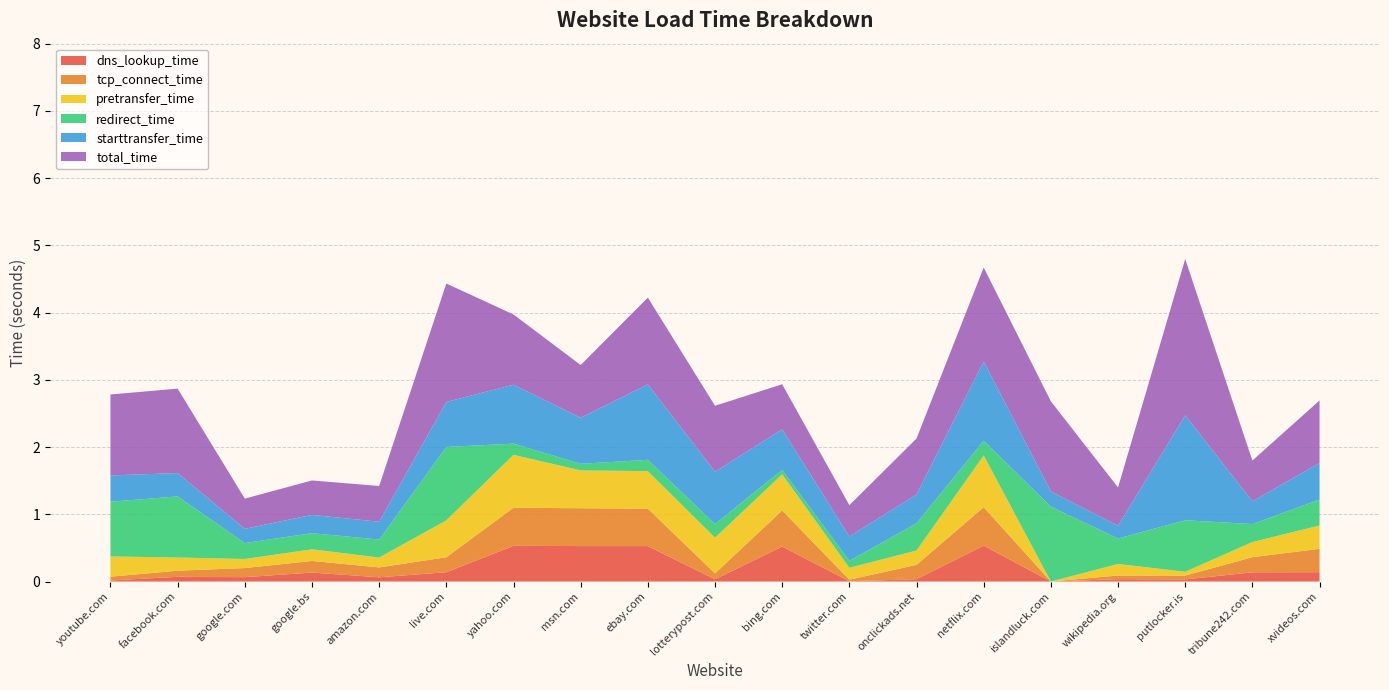

Reading right to left, what are all the values shown in this chart?

dns_lookup_time: 0.1	0.1	0.0	0.0	0.0	0.5	0.0	0.0	0.5	0.0	0.5	0.5	0.5	0.1	0.1	0.1	0.1	0.1	0.0
tcp_connect_time: 0.3	0.2	0.1	0.1	0.0	0.6	0.2	0.0	0.5	0.1	0.6	0.6	0.6	0.2	0.1	0.2	0.1	0.1	0.1
pretransfer_time: 0.3	0.2	0.1	0.2	0.0	0.8	0.2	0.2	0.5	0.5	0.6	0.6	0.8	0.5	0.1	0.2	0.1	0.2	0.3
redirect_time: 0.4	0.3	0.8	0.4	1.1	0.2	0.4	0.1	0.1	0.2	0.2	0.1	0.2	1.1	0.3	0.2	0.2	0.9	0.8
starttransfer_time: 0.5	0.3	1.6	0.2	0.2	1.2	0.4	0.4	0.6	0.8	1.1	0.7	0.9	0.7	0.3	0.3	0.2	0.3	0.4
total_time: 0.9	0.6	2.3	0.6	1.3	1.4	0.8	0.5	0.7	1.0	1.3	0.8	1.0	1.8	0.5	0.5	0.4	1.3	1.2